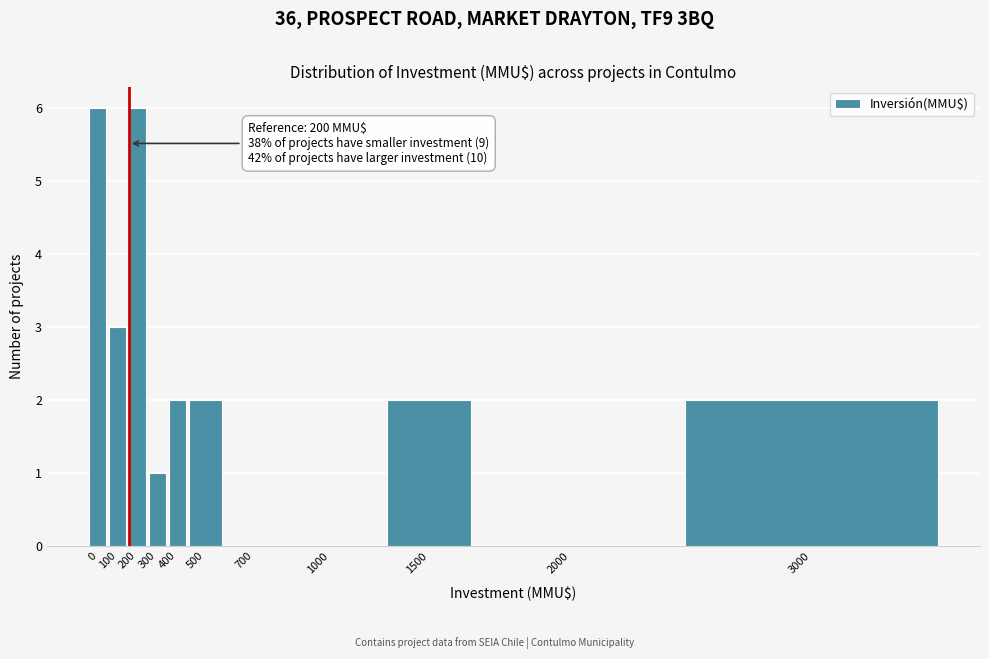

Reading right to left, what are all the values shown in this chart?

3000=2	2000=0	1500=2	1000=0	700=0	500=2	400=2	300=1	200=6	100=3	0=6